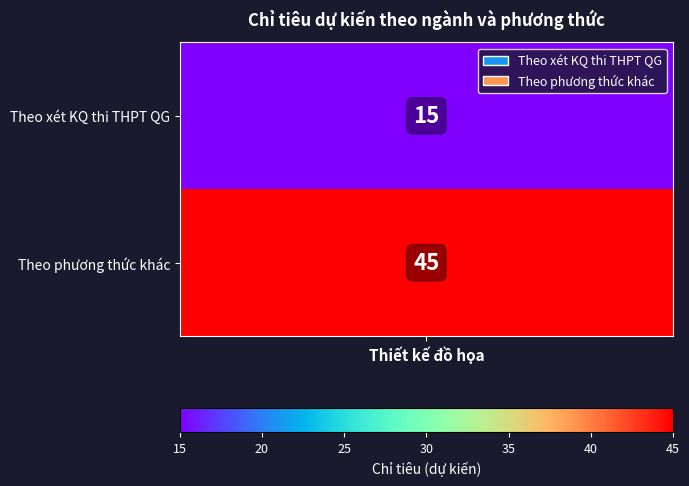

Rank the categories by value from lowest to highest.

0, 1